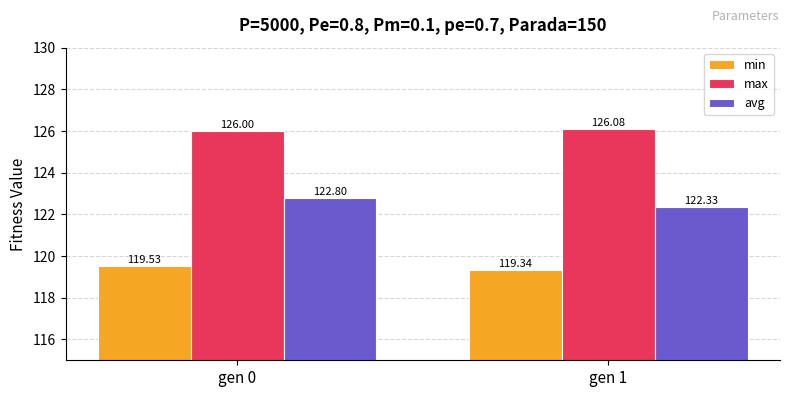

List the series in order of their overall mean, lowest first.

min, avg, max